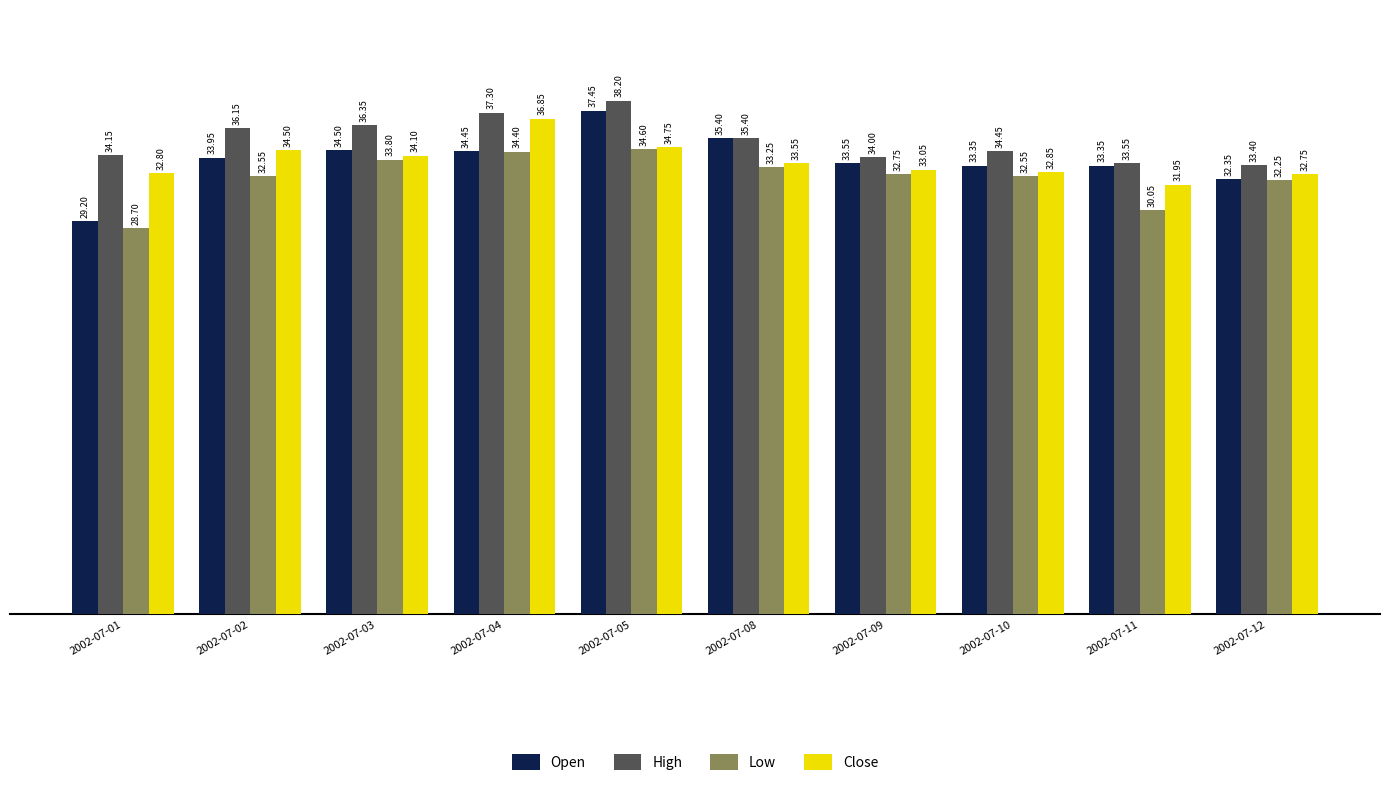

What is the lowest value of the High series?

33.4